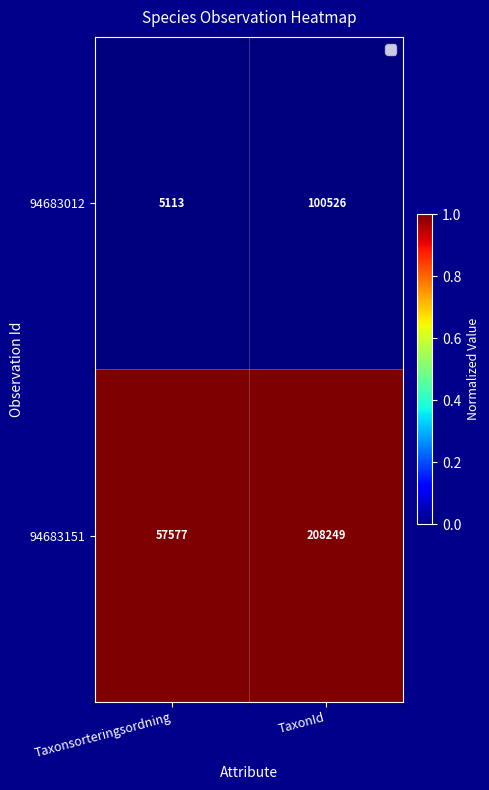

What is the total value across all series at Taxonsorteringsordning?

62690